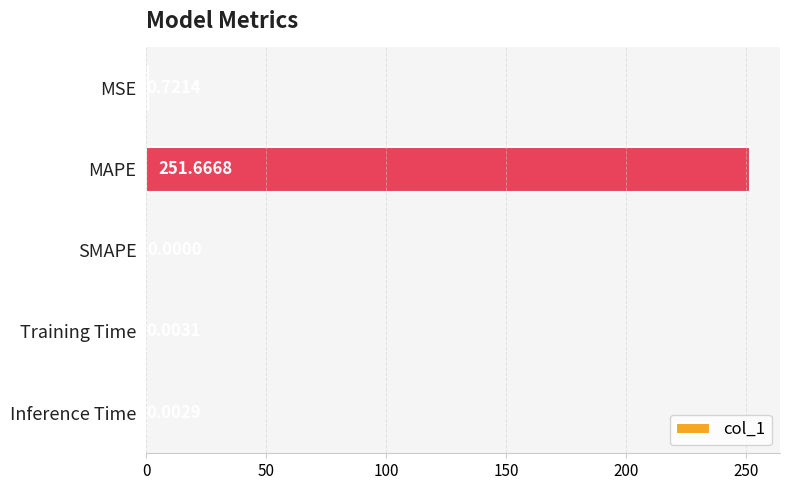

Which has a higher value, Training Time or MAPE?

MAPE